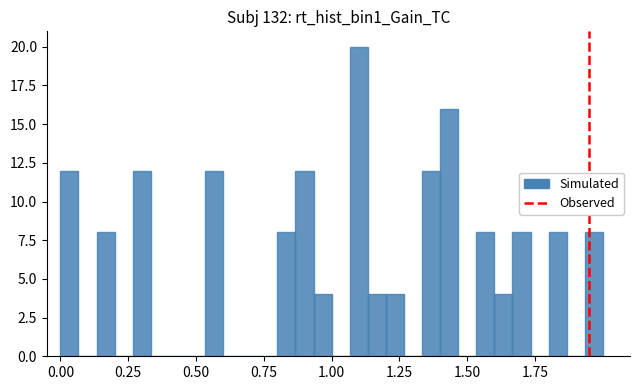

Around what value on the x-axis is the tallest bar? Give the approximate position of its centre, as read against the axis.

1.10